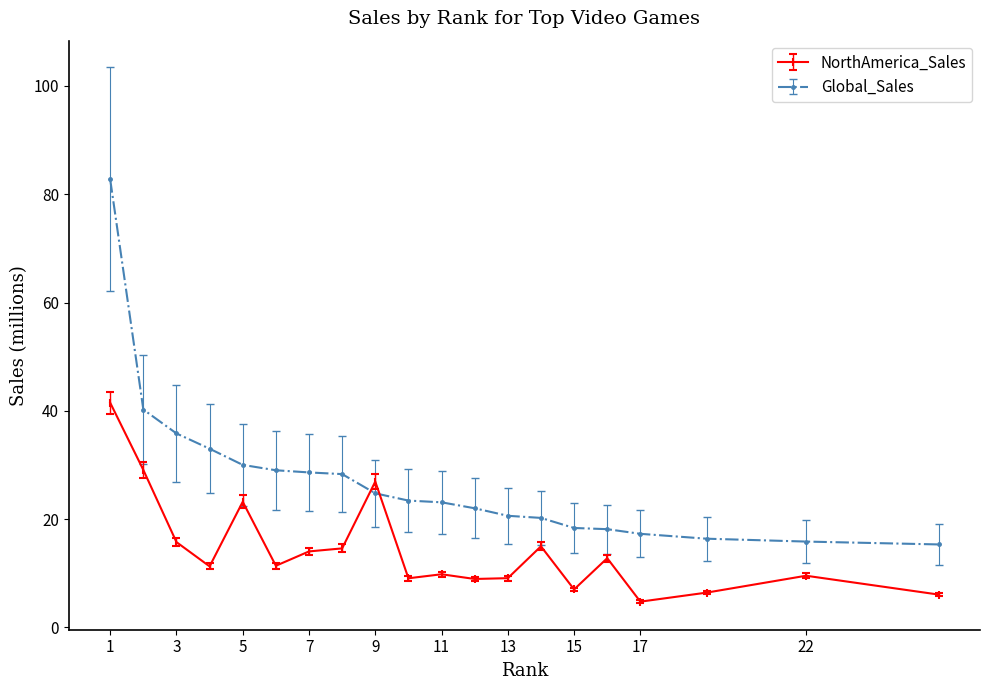

What is the value of the Global_Sales point at the 12th from the left?

22.0